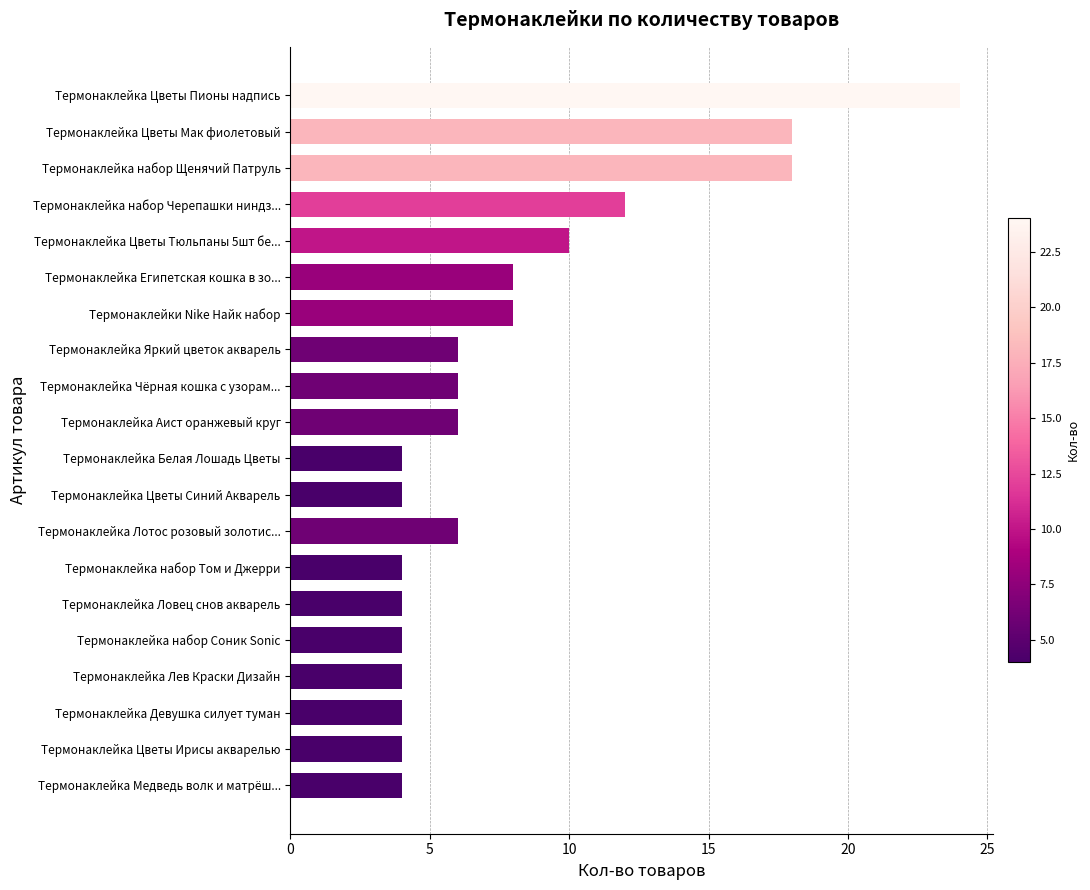

How many values are between 4 and 10?

16